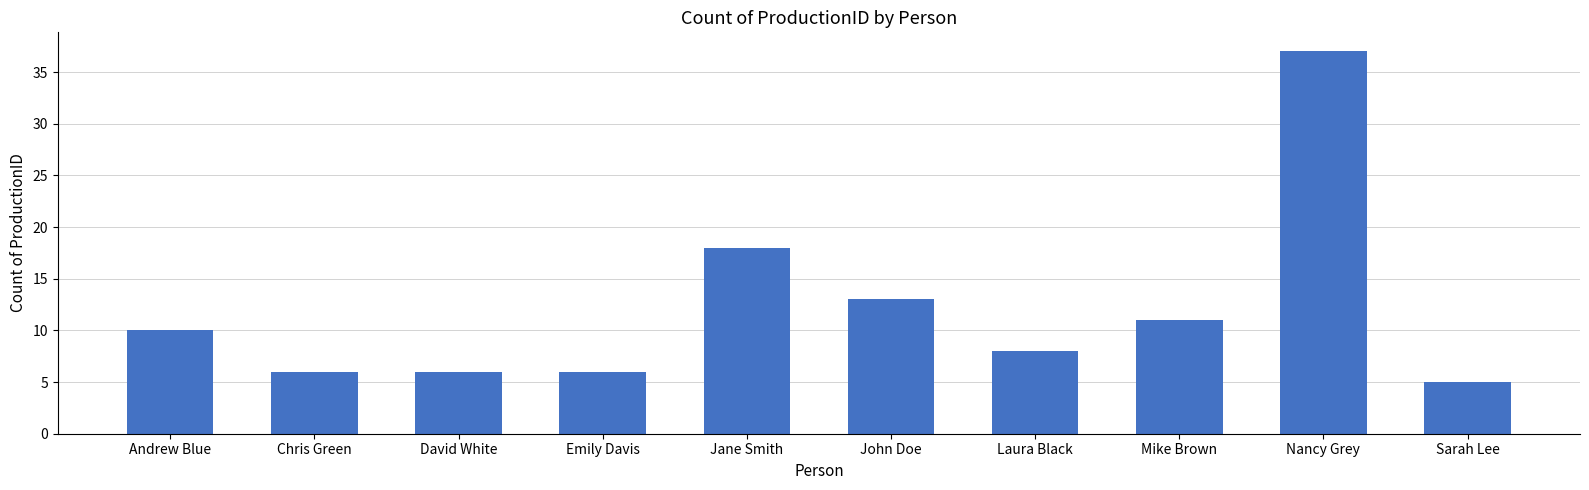

Approximately how many times larger is the value at Jane Smith compared to Mike Brown?

1.6